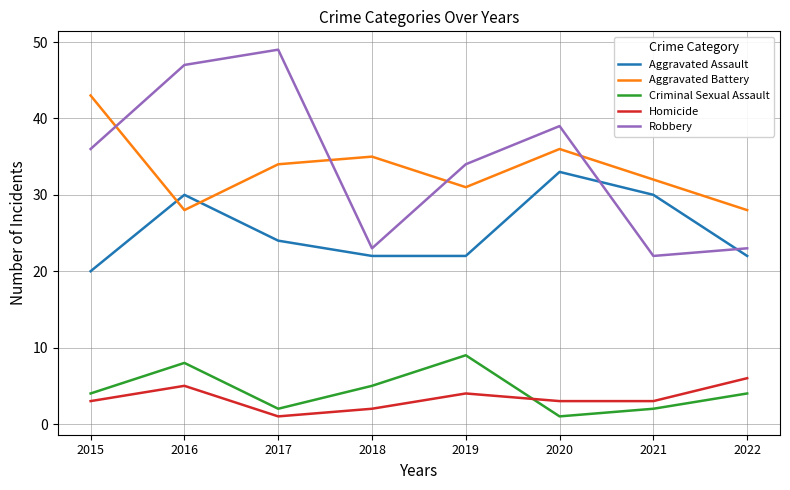

What is the sum of the Aggravated Assault values at 2017 and 2020?

57